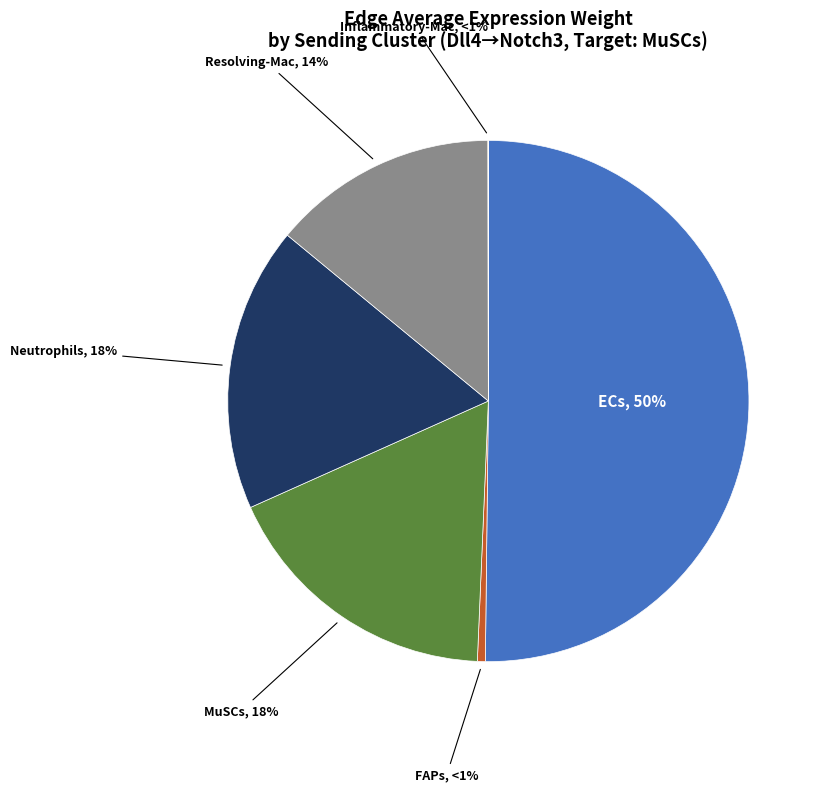

What percentage is the ECs slice, to the nearest percent?

50%